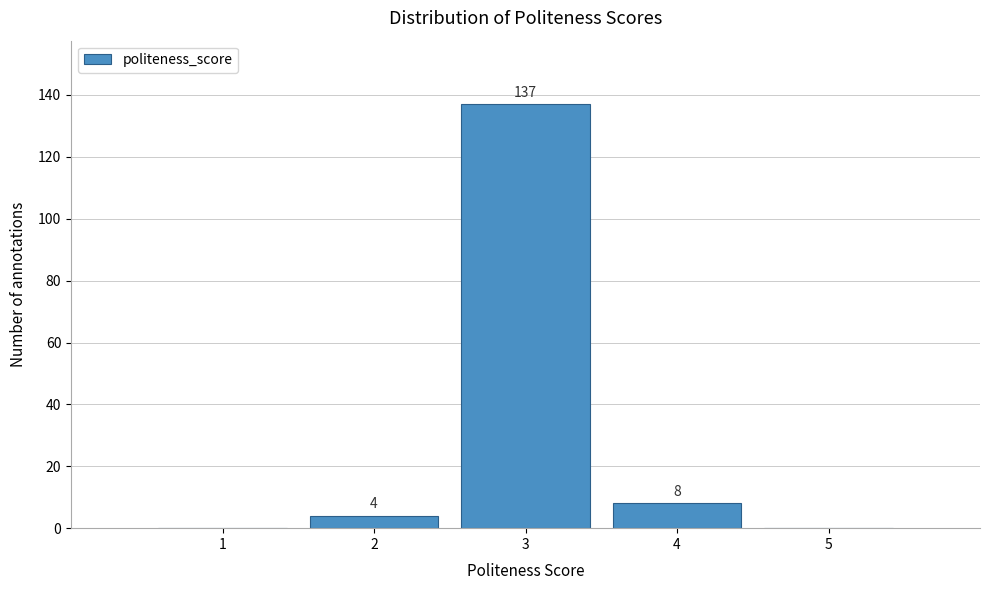

Over which range of the x-axis is the bar tallest?

2.5 to 3.5